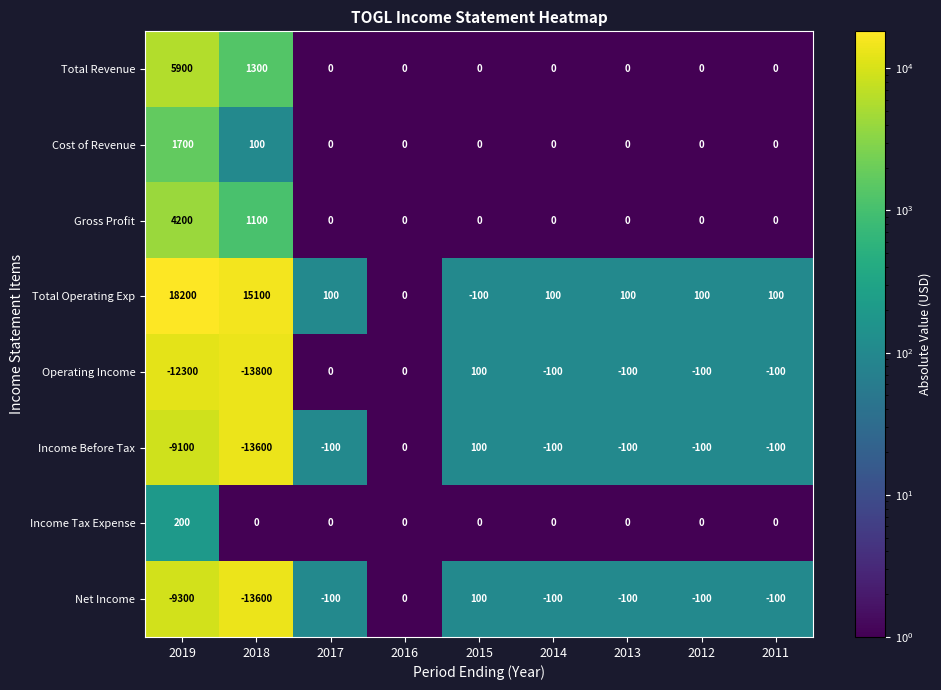

At how many categories does at least one series exceed 1983?

2